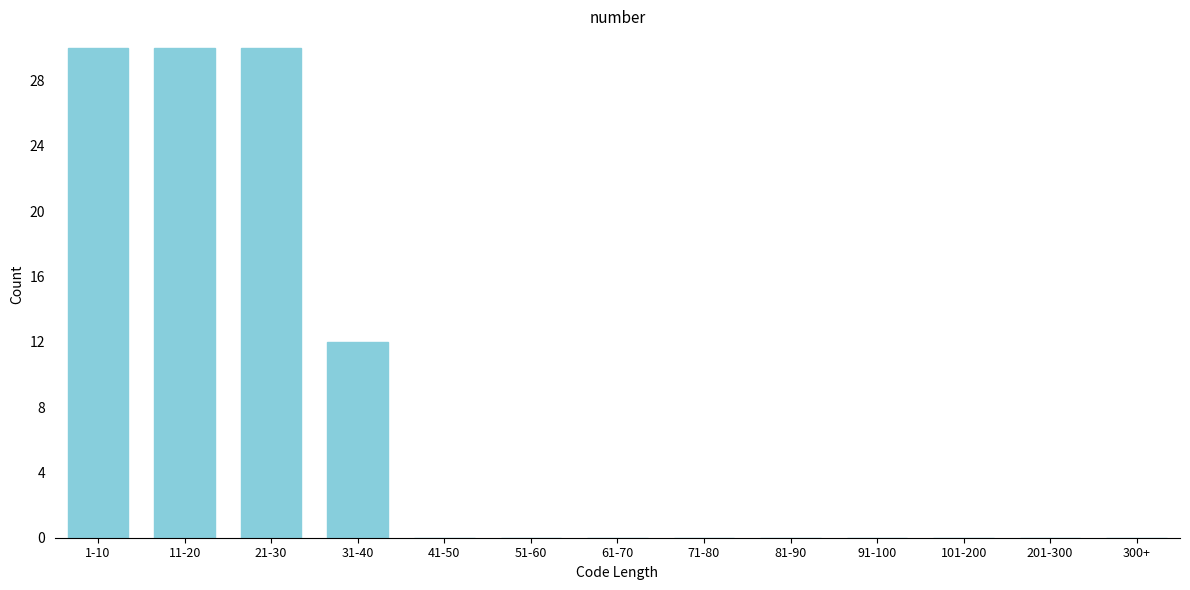

Reading left to right, what are all the values shown in this chart?

1-10=30	11-20=30	21-30=30	31-40=12	41-50=0	51-60=0	61-70=0	71-80=0	81-90=0	91-100=0	101-200=0	201-300=0	300+=0